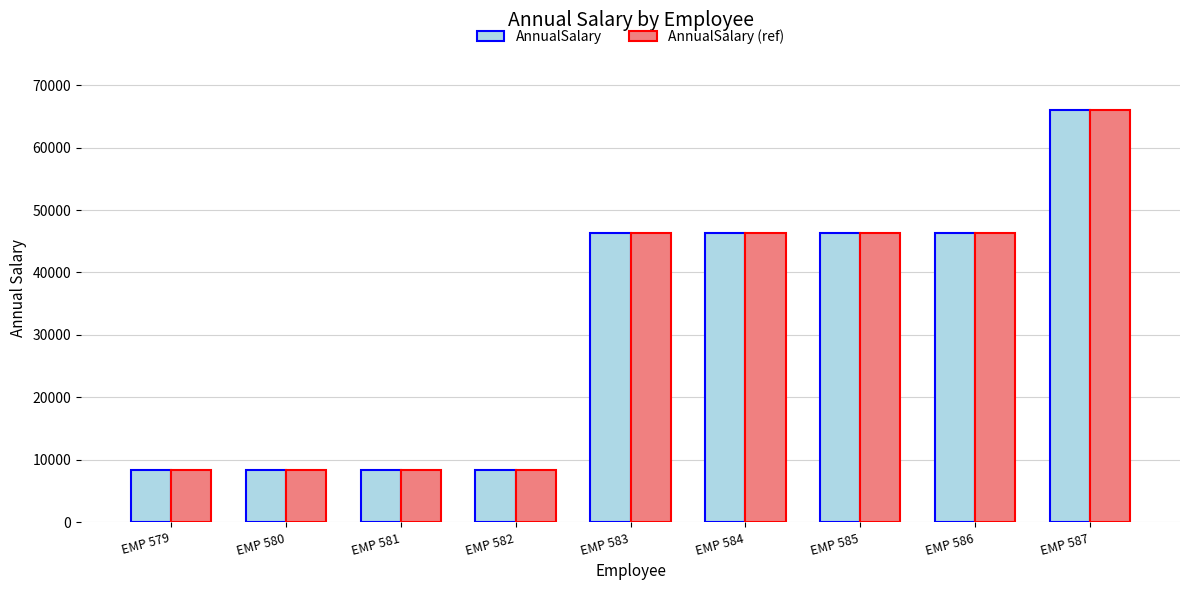

How many groups of bars are there?

9